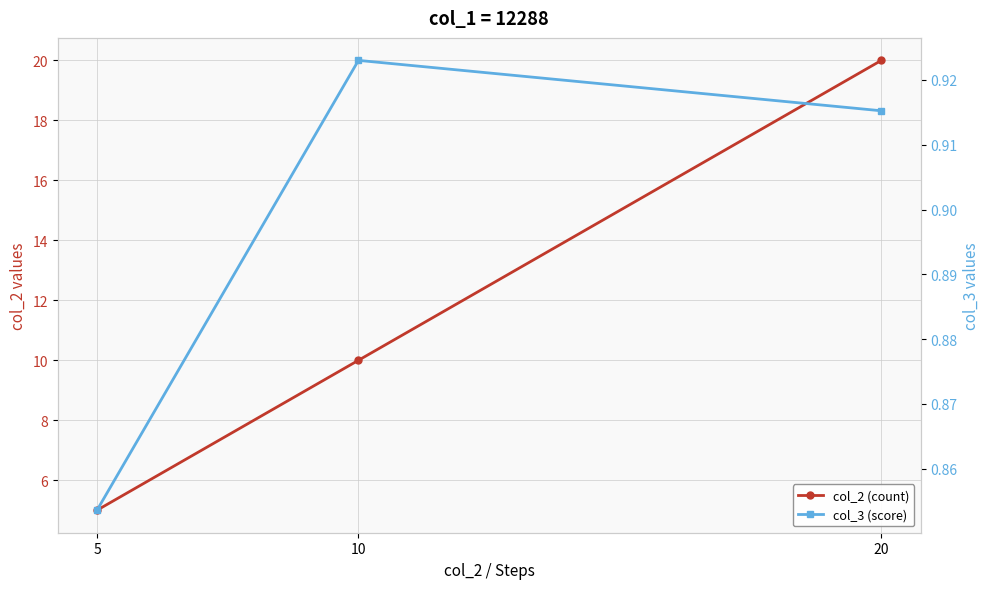

Read the col_3 (score) value at 20.

0.9